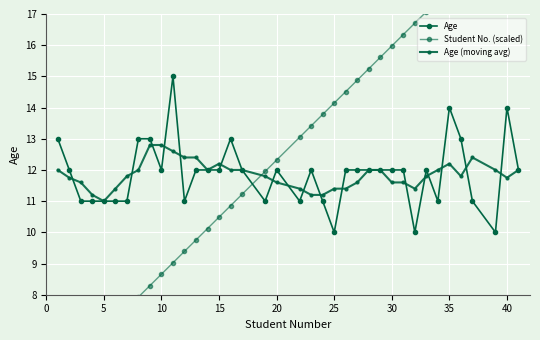

What is the greatest value displayed?

20.0